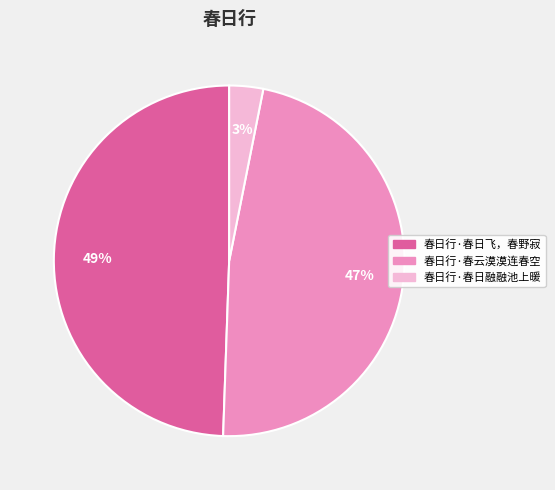

Rank the categories by value from lowest to highest.

春日行·春日融融池上暖, 春日行·春云漠漠连春空, 春日行·春日飞，春野寂